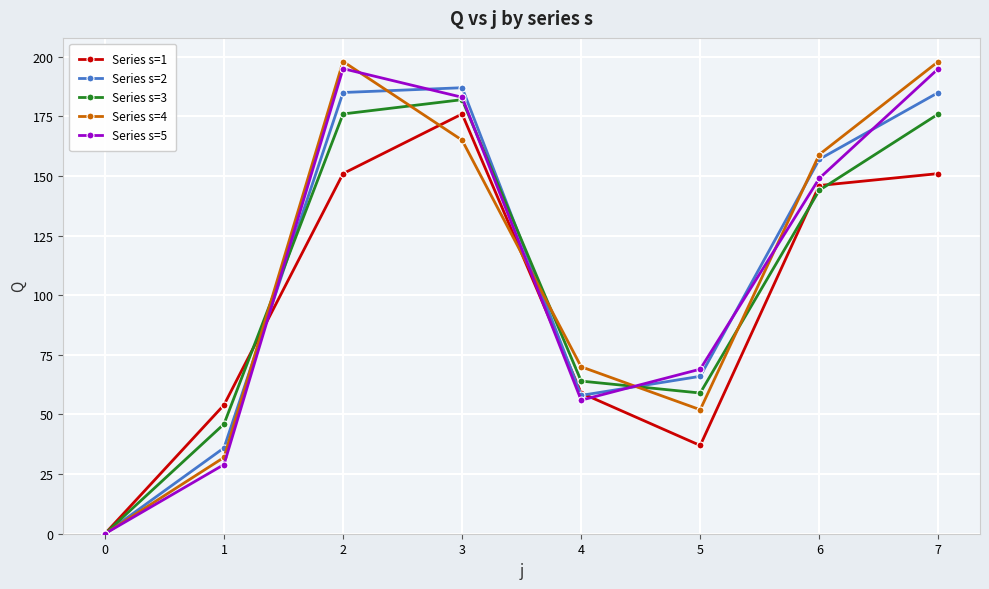

What is the approximate value of Series s=4 at 6?

159